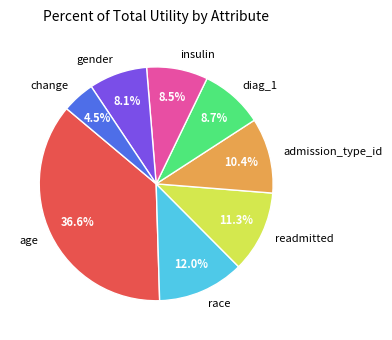

What percentage is the admission_type_id slice, to the nearest percent?

10%